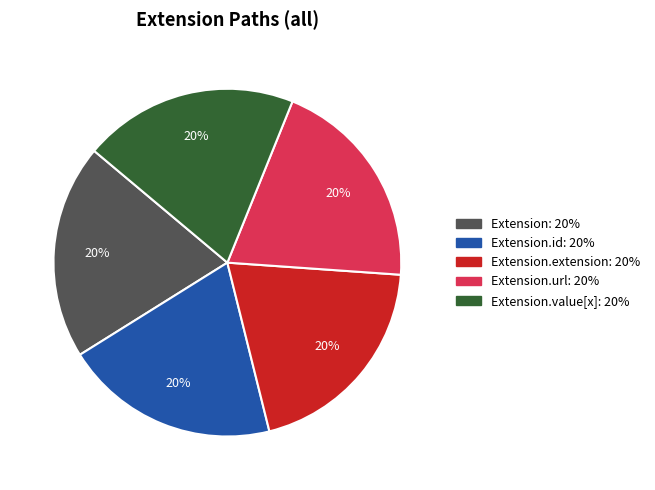

How many slices are in this pie chart?

5